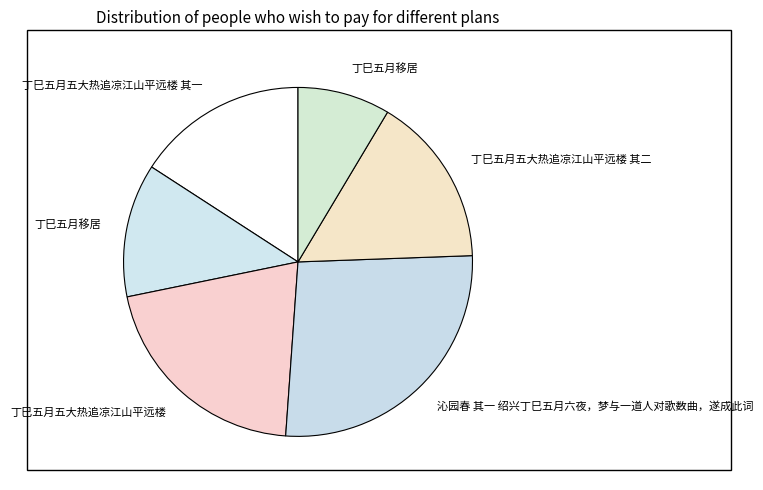

How many slices are in this pie chart?

6